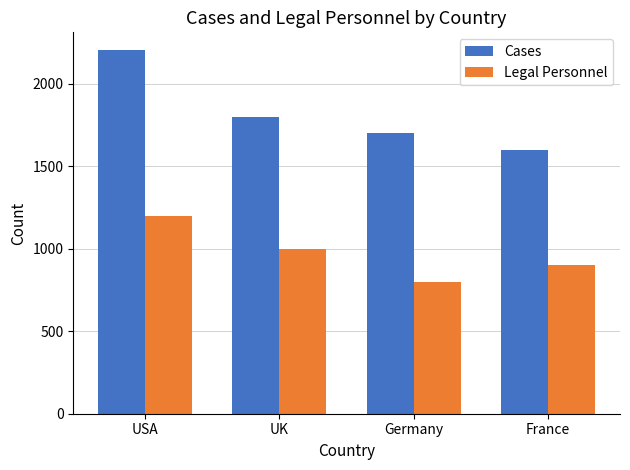

What is the total value across all series at Germany?

2500